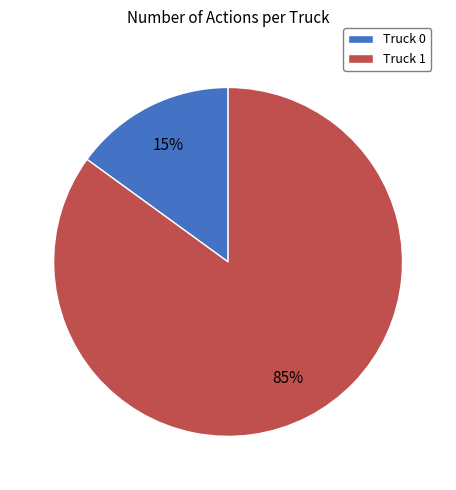

Rank the categories by value from highest to lowest.

Truck 1, Truck 0